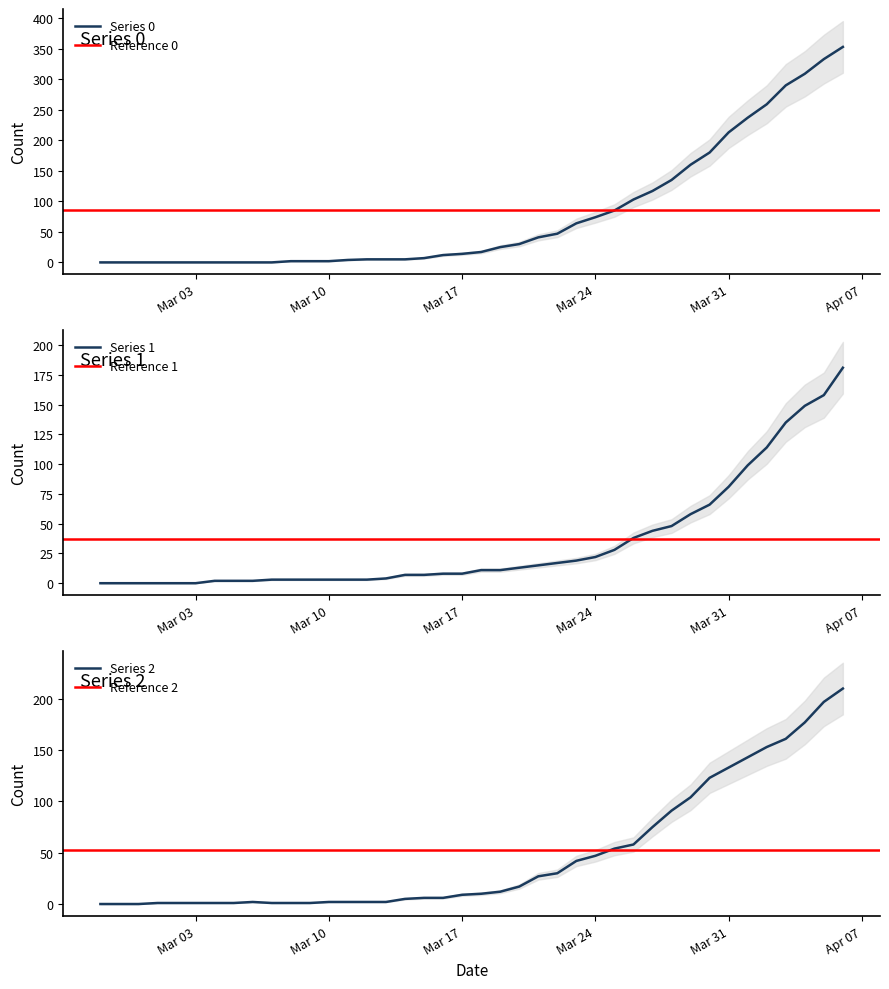

Reading left to right, extract all data points from this chart.

0: 0	0	0	0	0	0	0	0	0	0	2	2	2	4	5	5	5	7	12	14	17	25	30	41	47	64	74	85	103	117	135	160	180	213	237	259	290	309	333	353
1: 0	0	0	0	0	0	2	2	2	3	3	3	3	3	3	4	7	7	8	8	11	11	13	15	17	19	22	28	38	44	48	58	66	81	99	114	135	149	158	181
2: 0	0	0	1	1	1	1	1	2	1	1	1	2	2	2	2	5	6	6	9	10	12	17	27	30	42	47	54	58	75	91	104	123	133	143	153	161	177	197	210